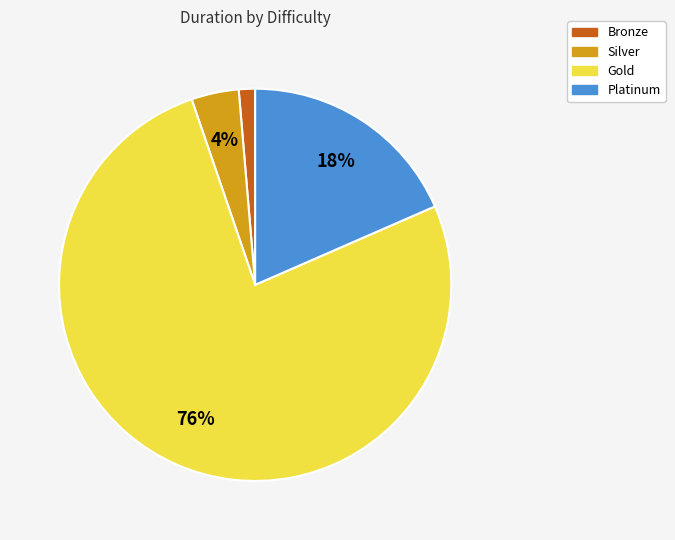

What percentage is the Platinum slice, to the nearest percent?

18%